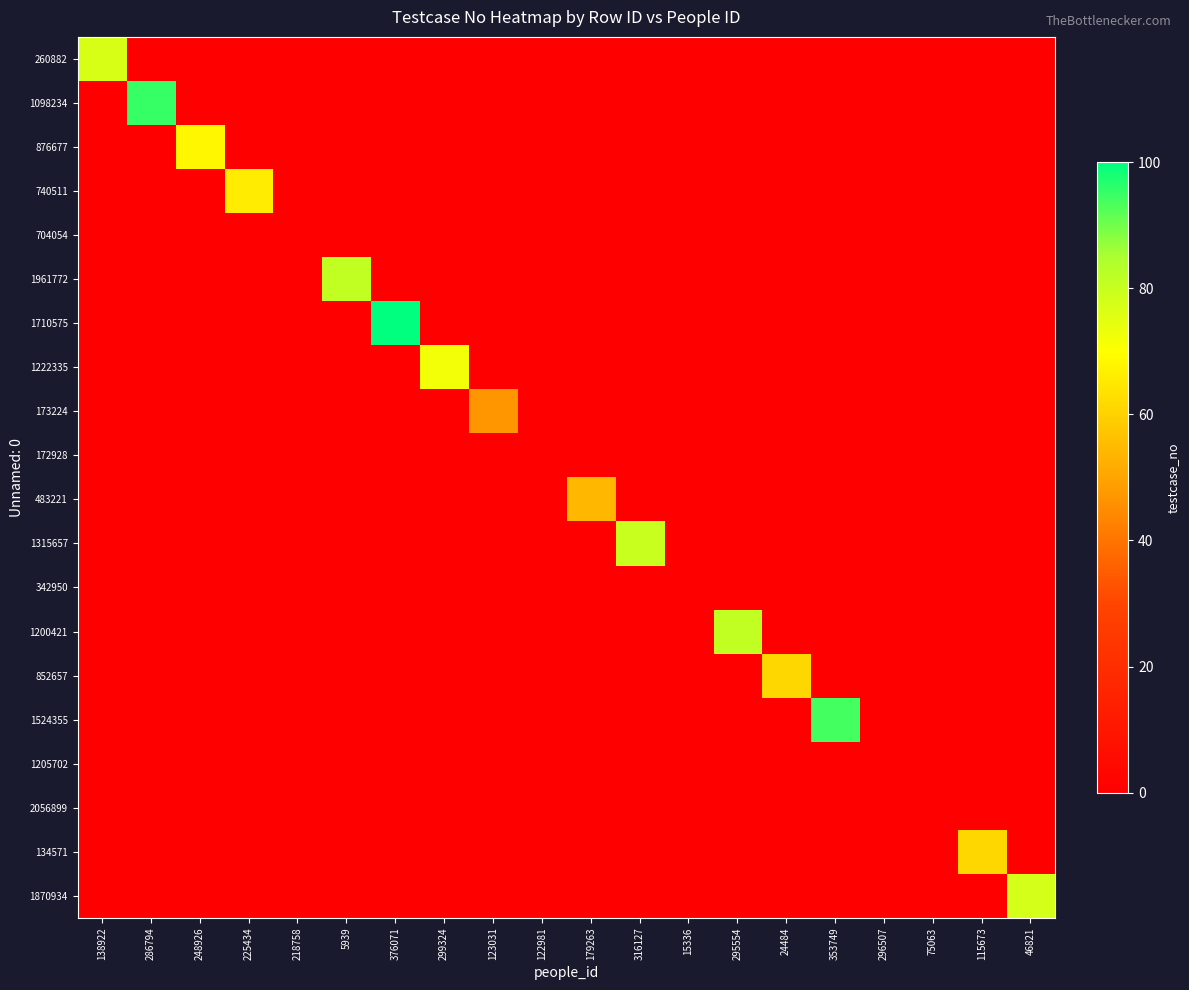

Rank the series at 15336 from highest to lowest value.

260882, 1098234, 876677, 740511, 704054, 1961772, 1710575, 1222335, 173224, 172928, 483221, 1315657, 342950, 1200421, 852657, 1524355, 1205702, 2056899, 134571, 1870934